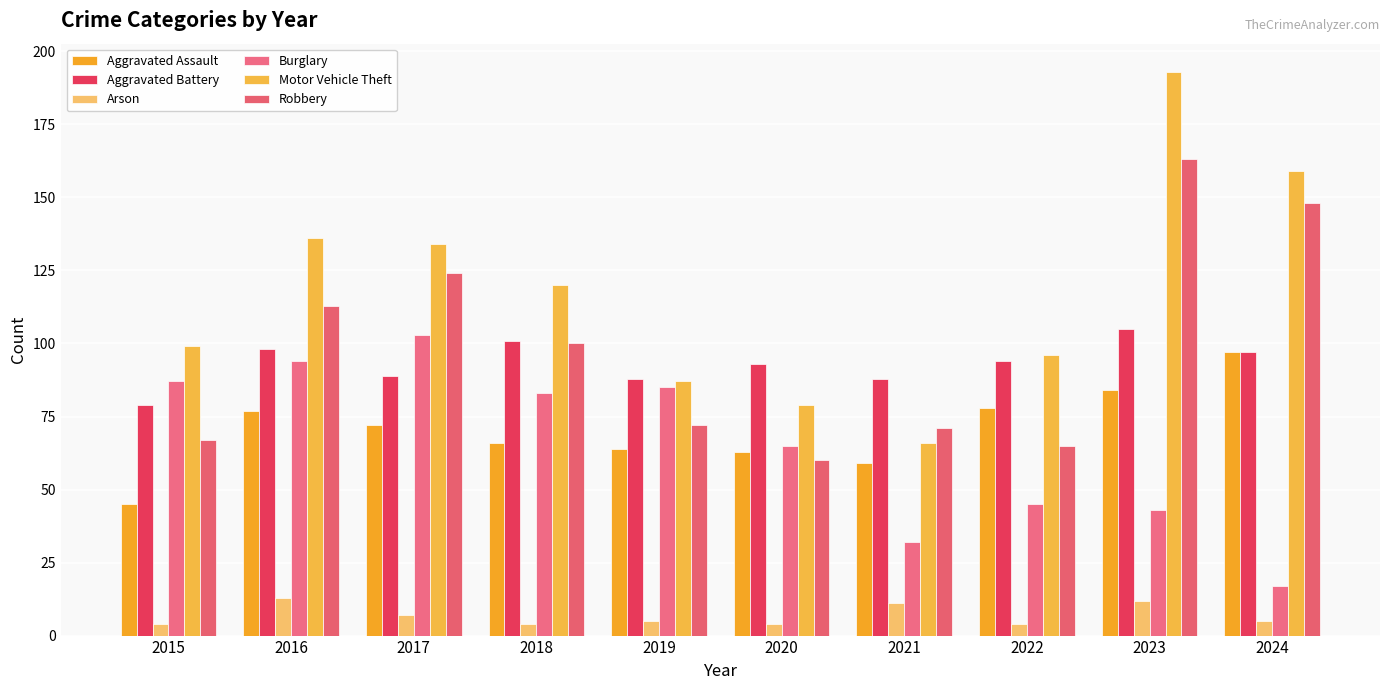

Which series has the largest total across all categories?

Motor Vehicle Theft